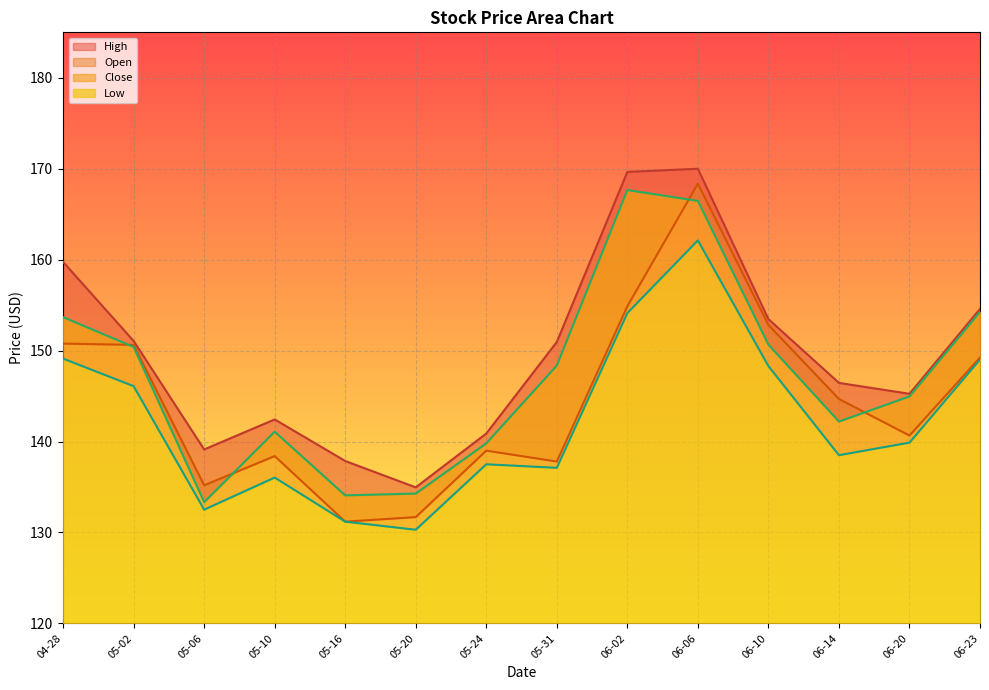

The value of Low at 06-10 is 56.5. True or false?

False